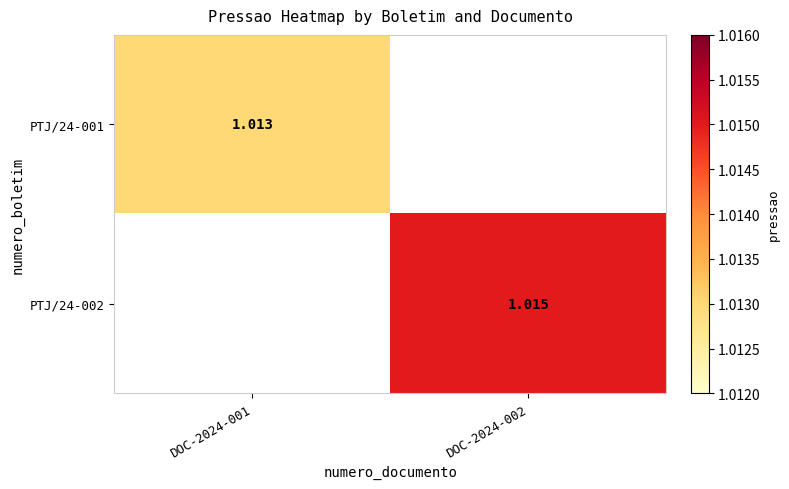

Is it true that PTJ/24-002 equals 1.4 at DOC-2024-002?

False